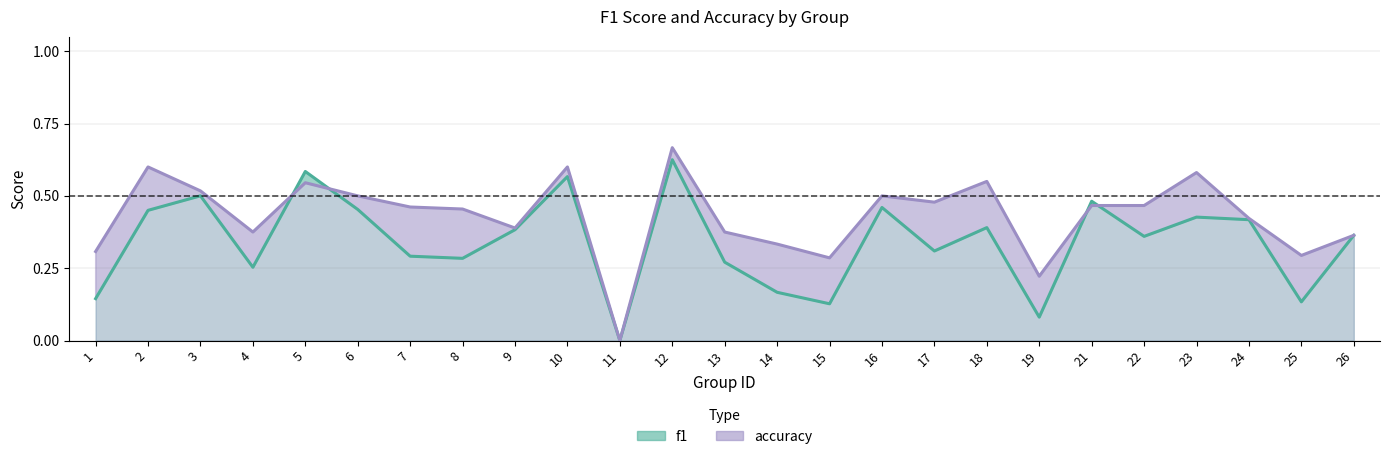

What is the sum of the accuracy values at 22 and 8?

0.9